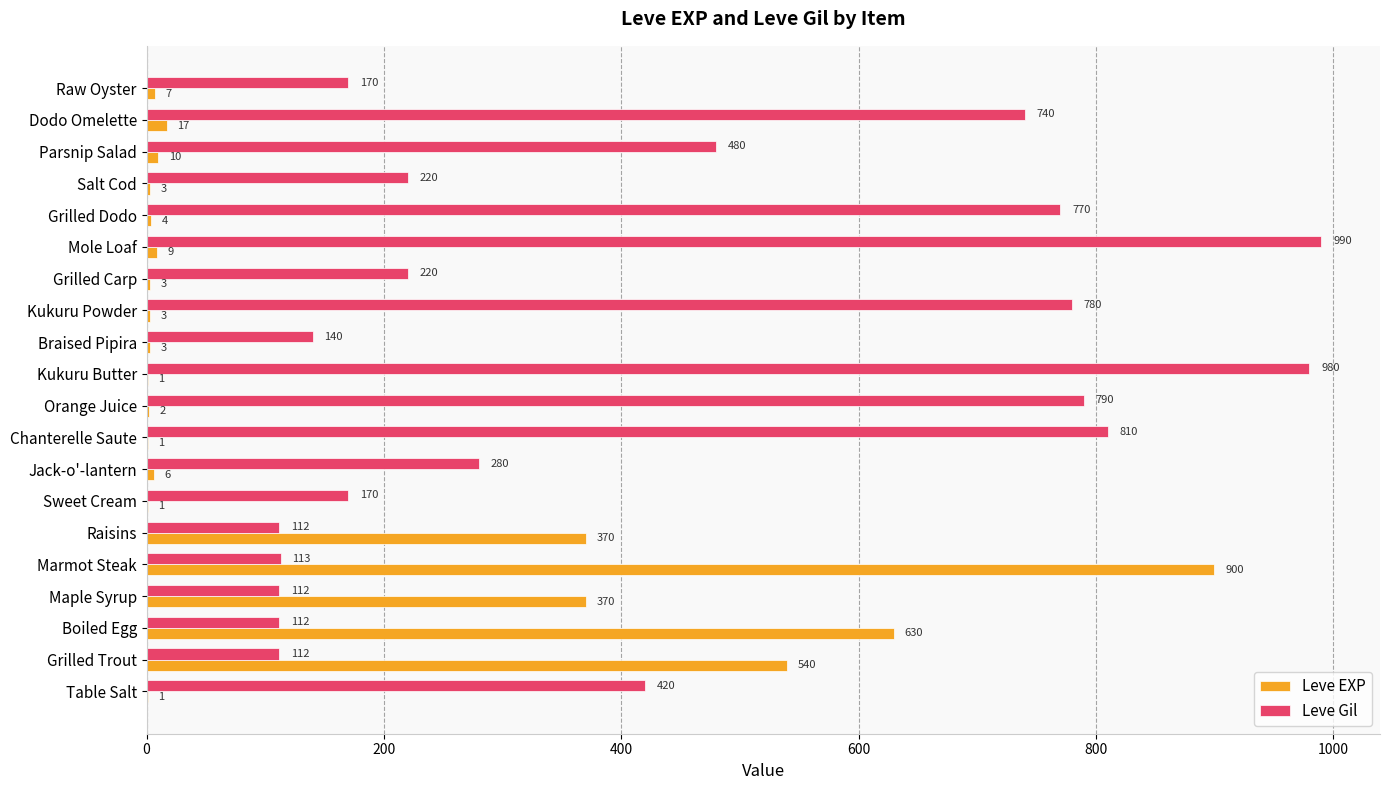

What is the sum of all Leve Gil values?

8521